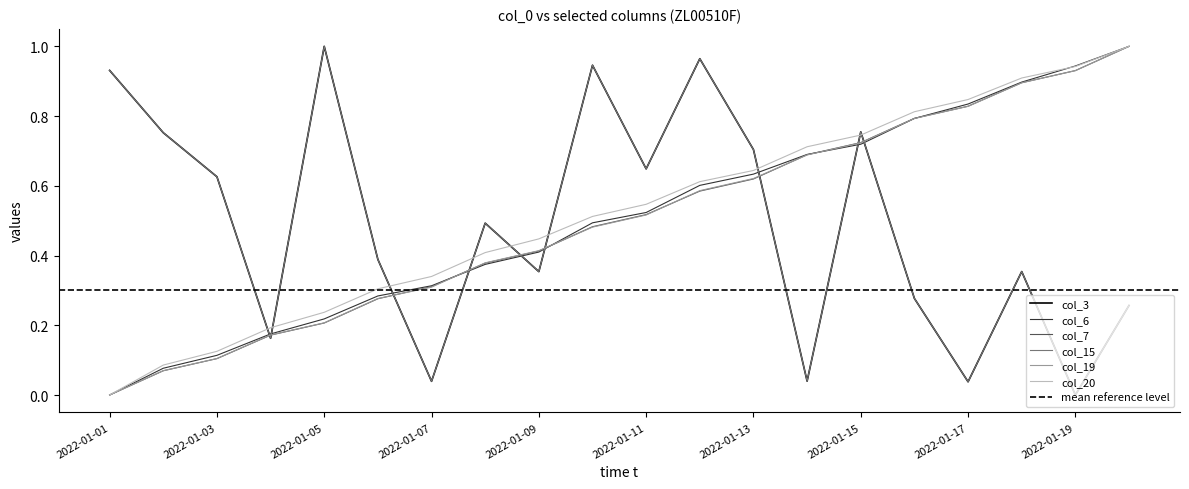

Does the chart have visible grid lines?

No